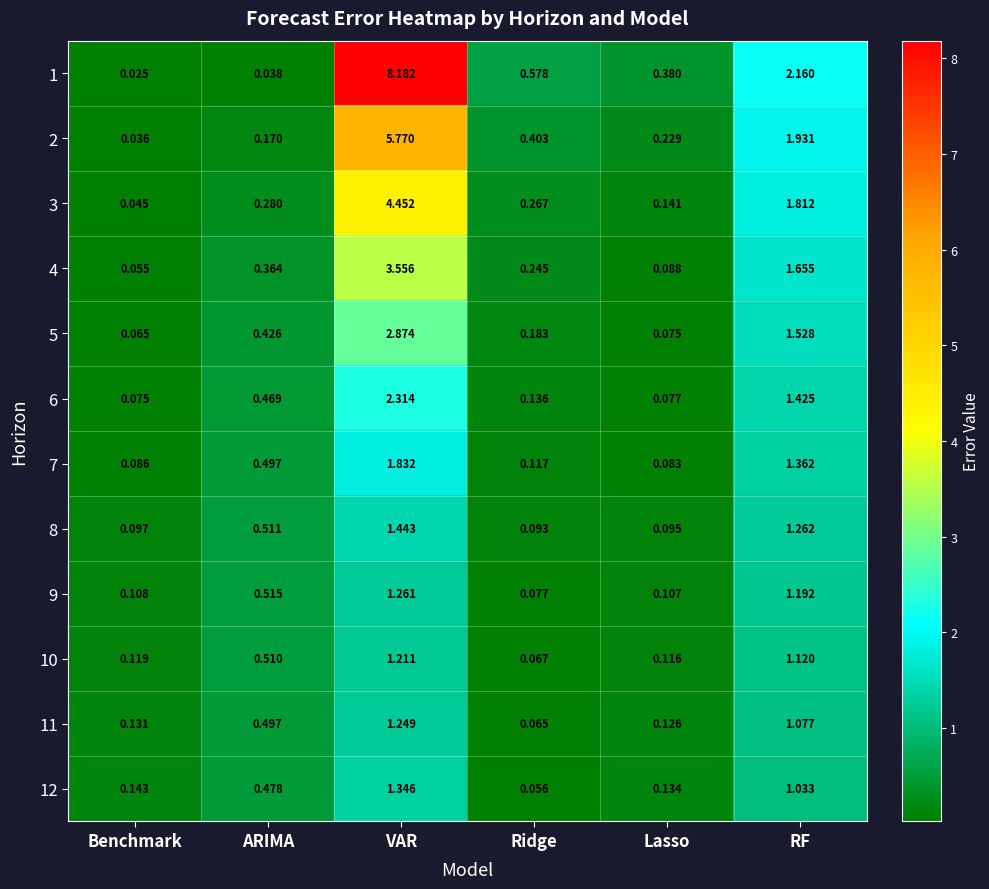

Which series has the largest total across all categories?

1